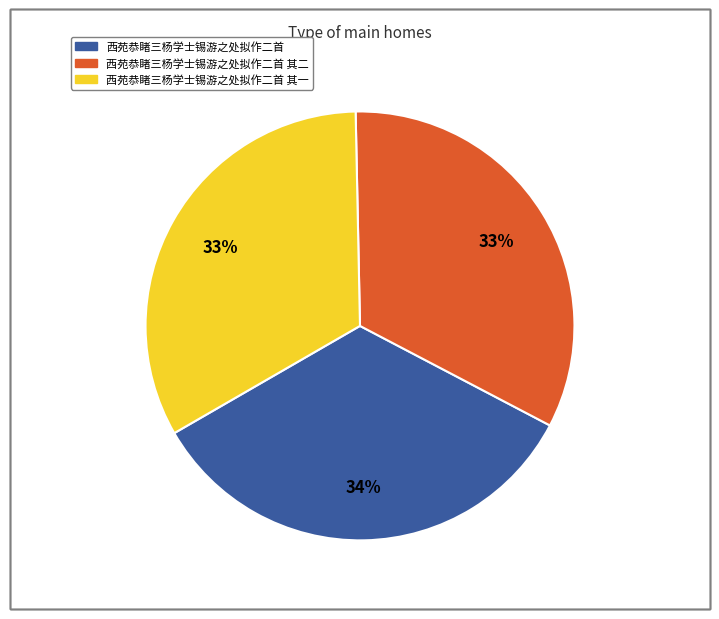

Is there any slice that represents more than half of the pie?

No